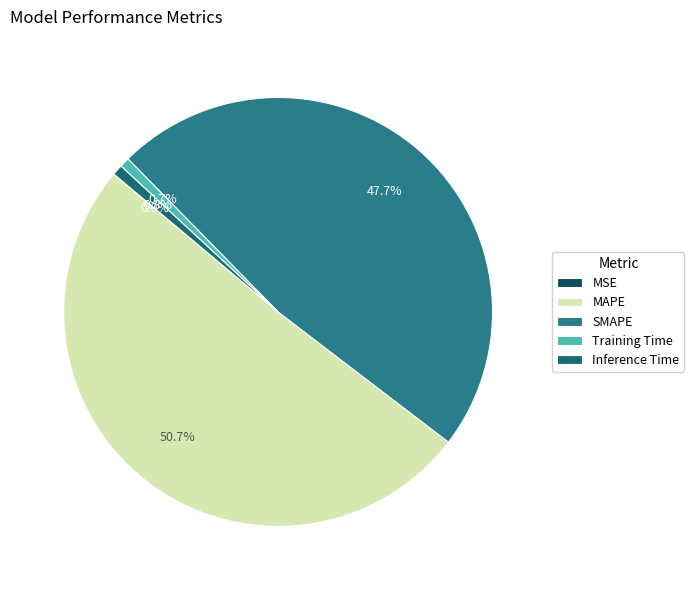

What is the total percentage of SMAPE and Inference Time?

48.5%